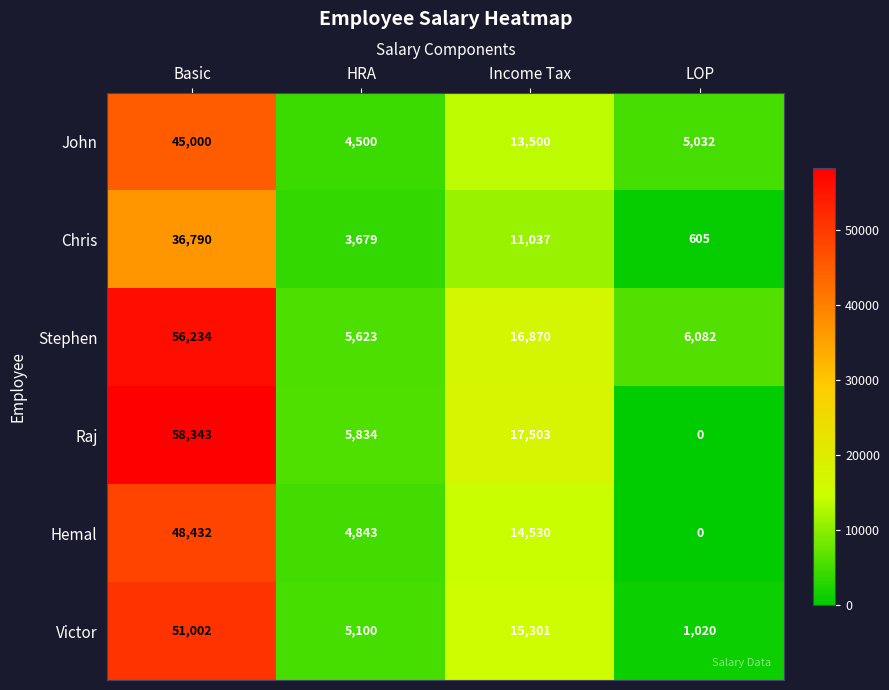

True or false: Stephen has a value of 87344 at Basic.

False